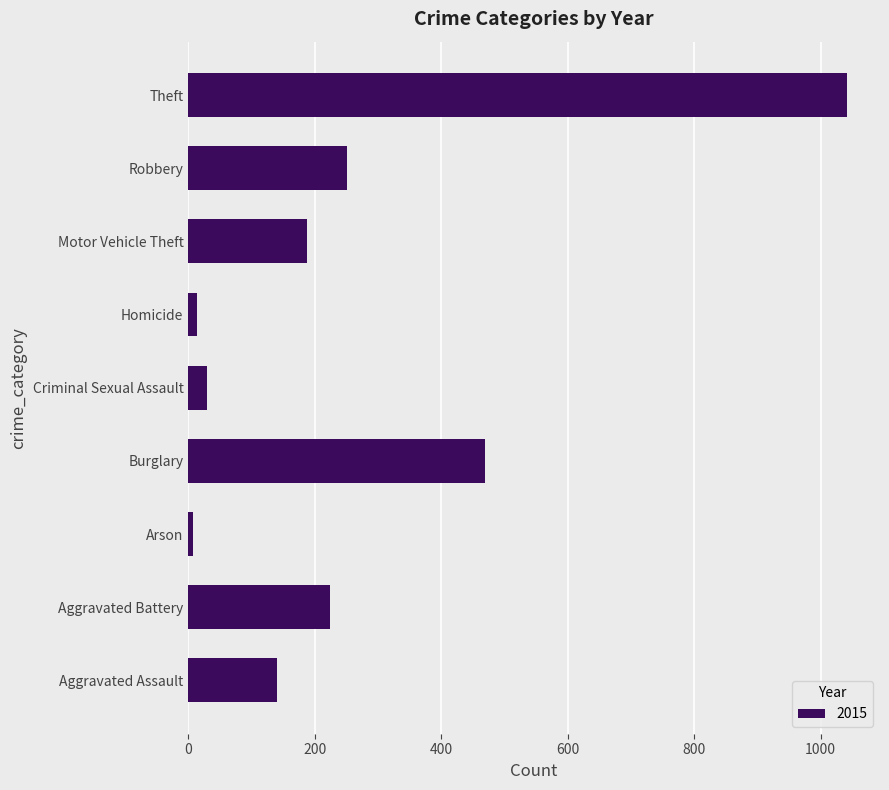

At which label is the value closest to 525?

Burglary